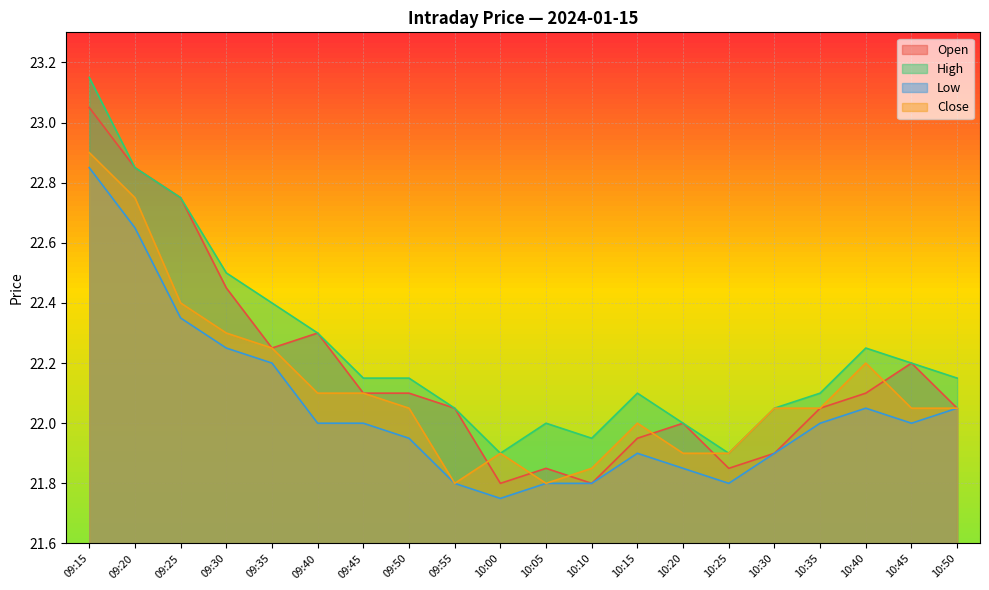

What is the difference between the highest and lowest values at 09:15?

0.3